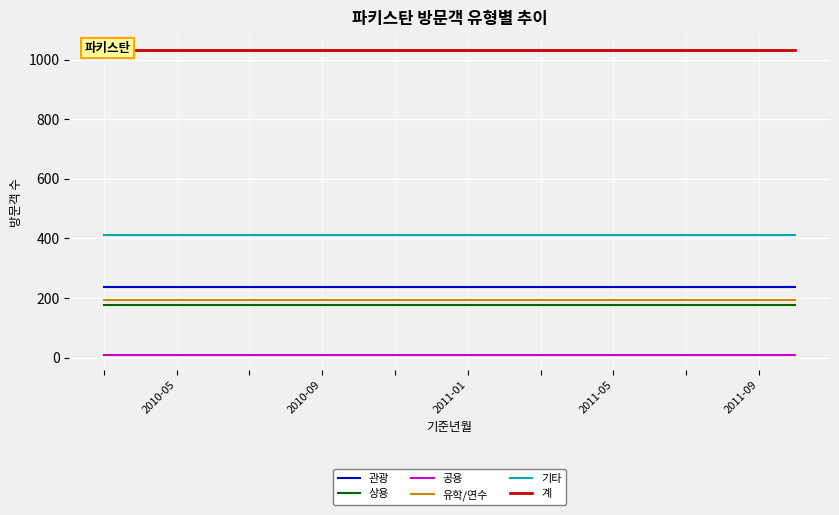

Is the value of 계 at 16 greater than the value of 공용 at 15?

Yes